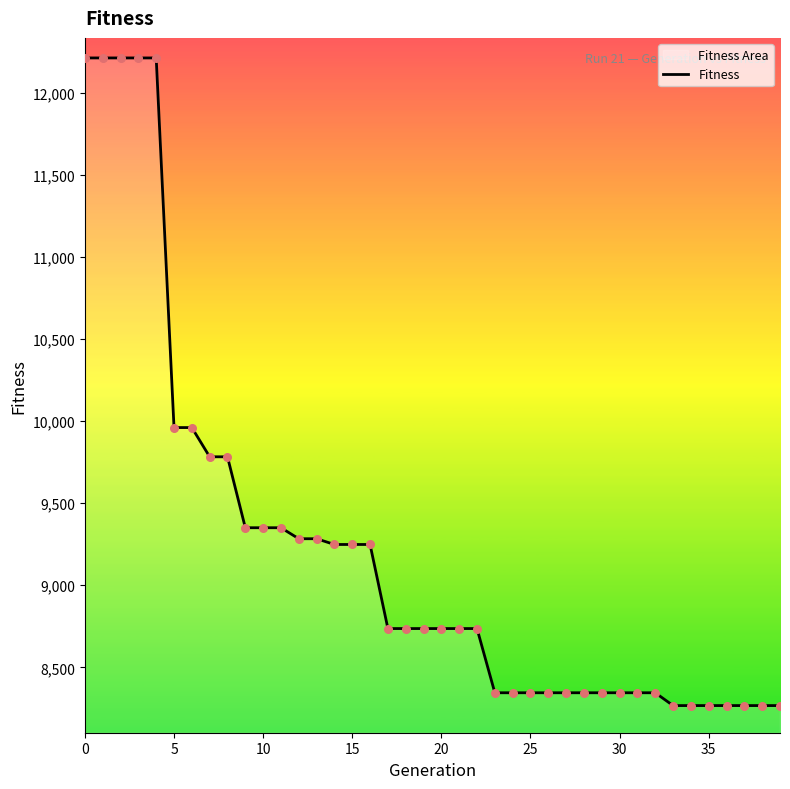

What is the change in value from 12 to 37?

-1016